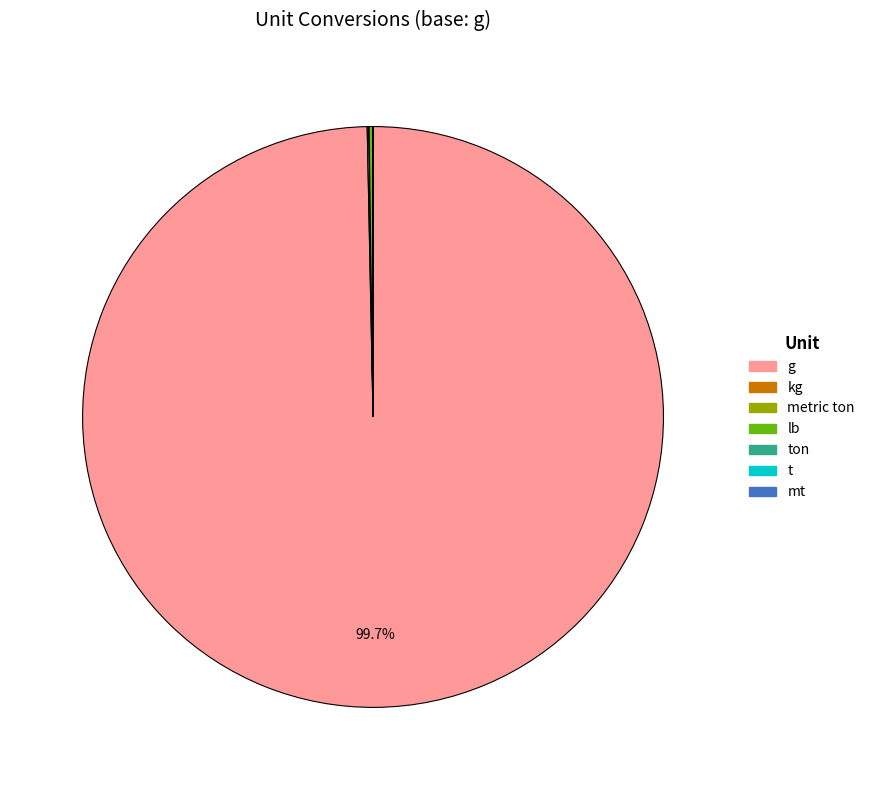

Does any single category account for the majority?

Yes